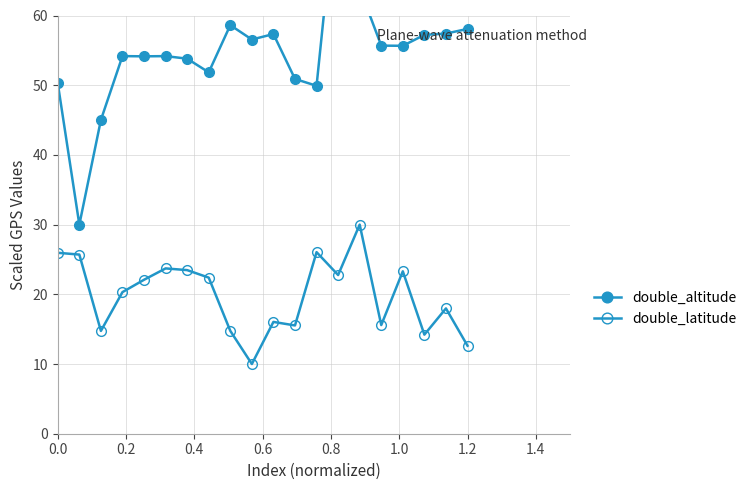

True or false: double_altitude and double_latitude cross at least once.

False